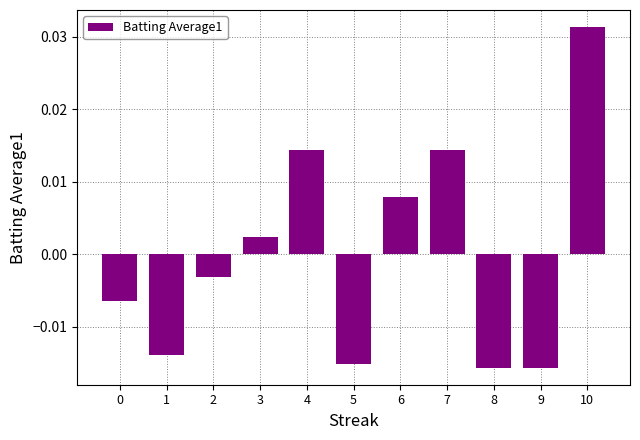

Where does the data first go above 0?

3